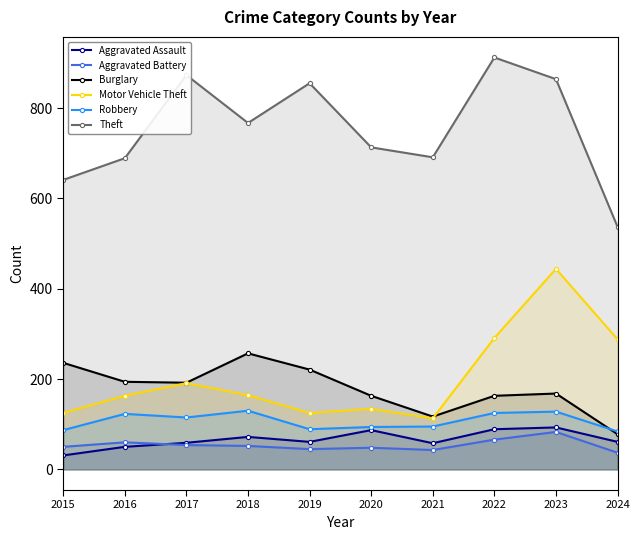

What is the value of the Motor Vehicle Theft point at the 1st from the left?

125